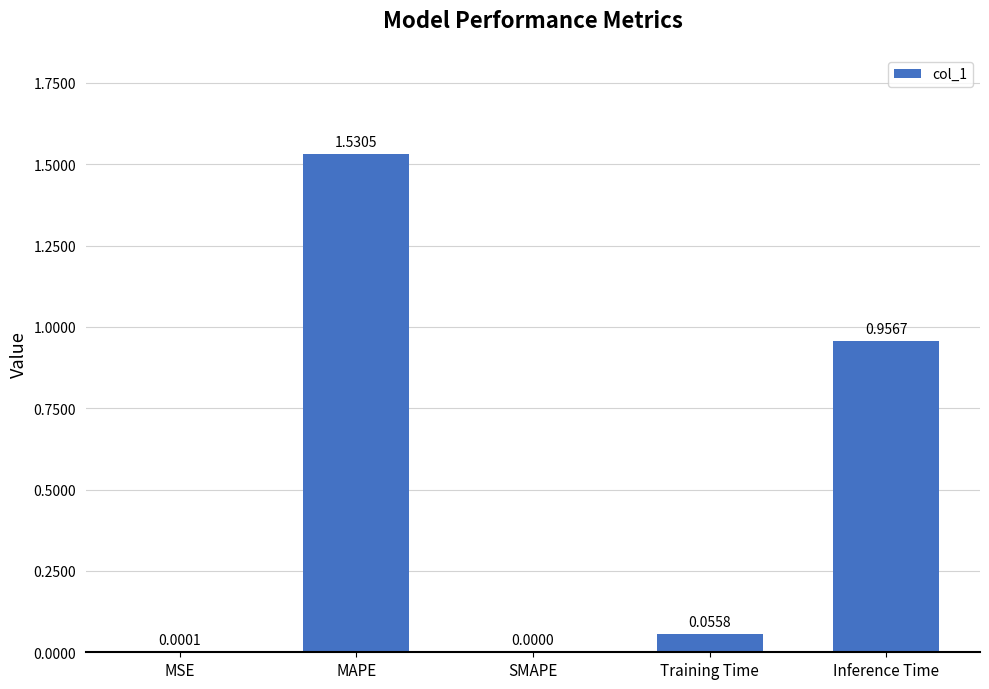

Which label corresponds to the largest value in the chart?

MAPE